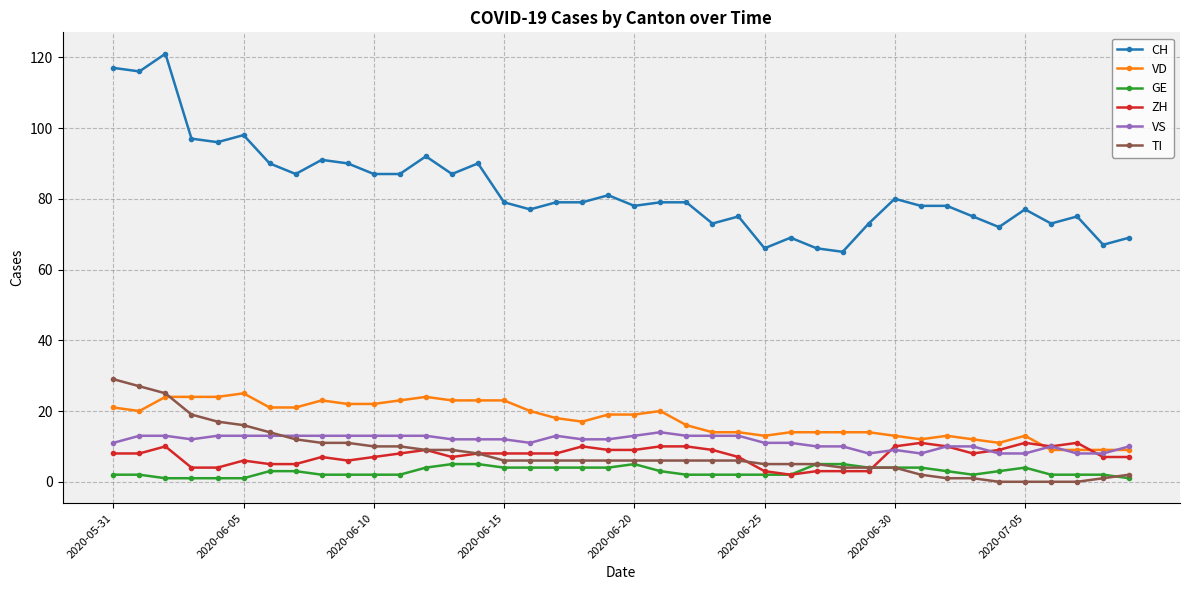

True or false: VD and CH intersect in this chart.

False